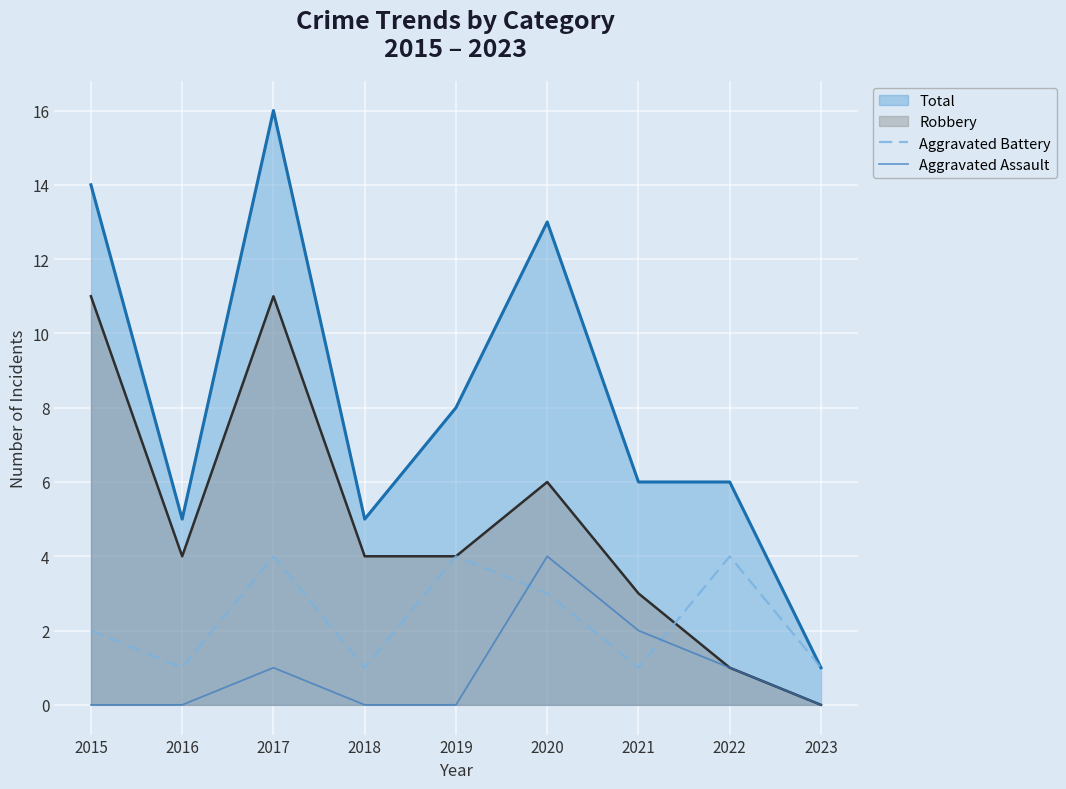

How many data points in Aggravated Assault are above 0?

4